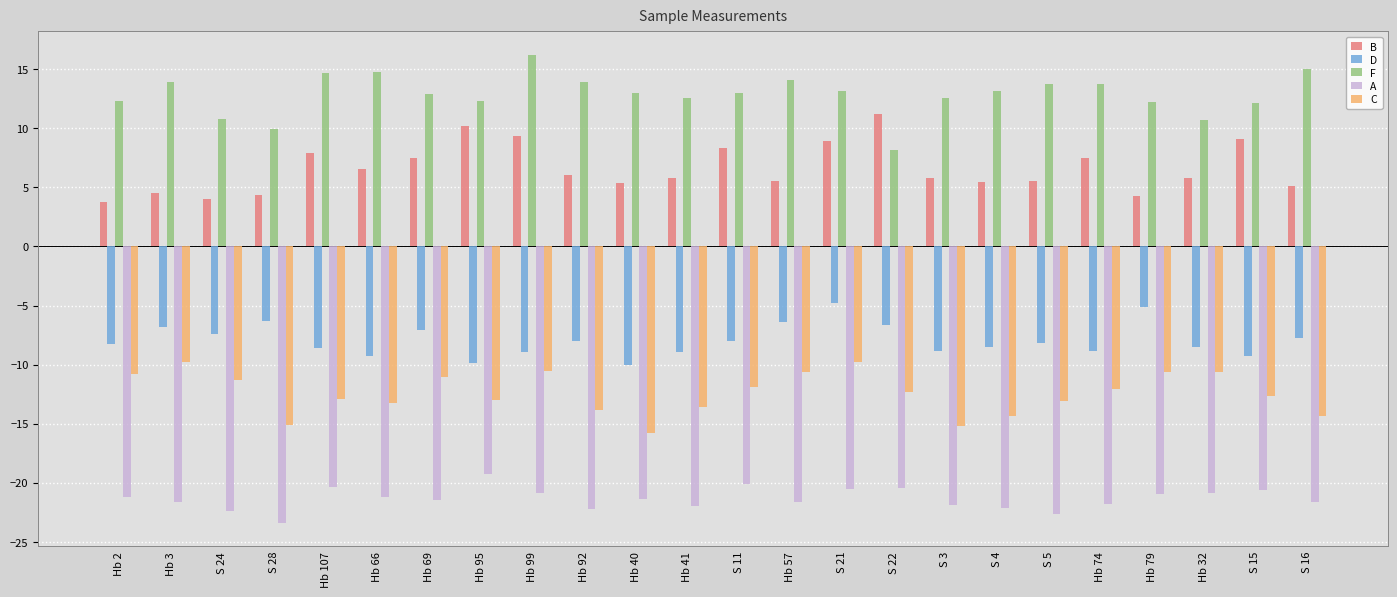

Between S 28 and Hb 99, which series saw the biggest shift?

F